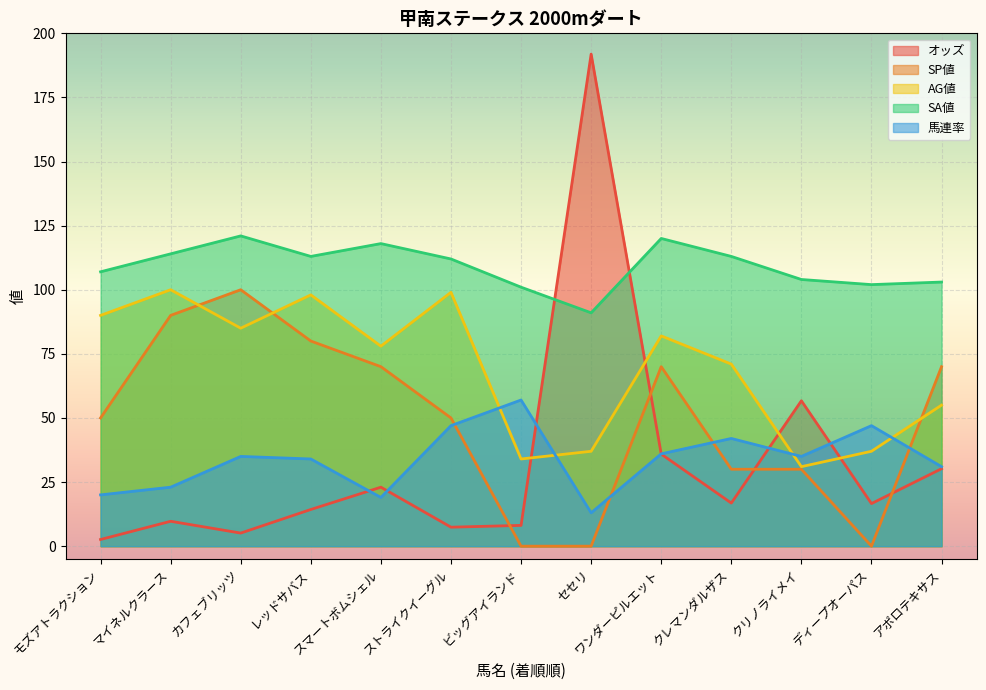

At which category is the sum across all series the highest?

カフェブリッツ